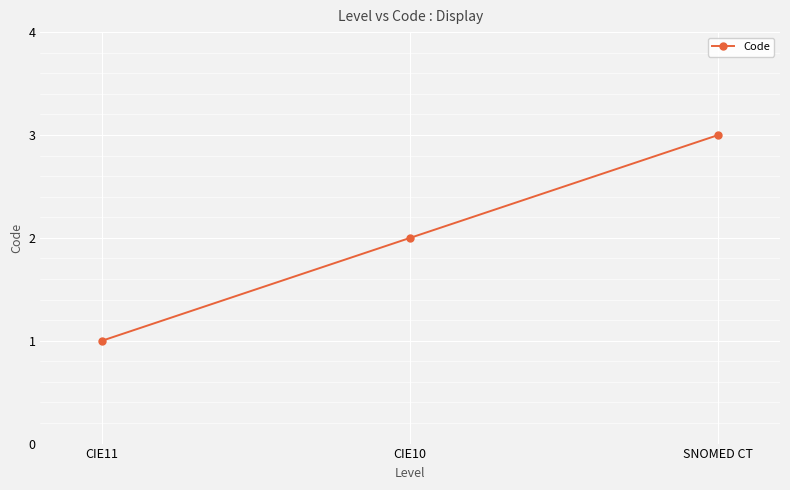

List the labels in order of value, smallest first.

CIE11, CIE10, SNOMED CT